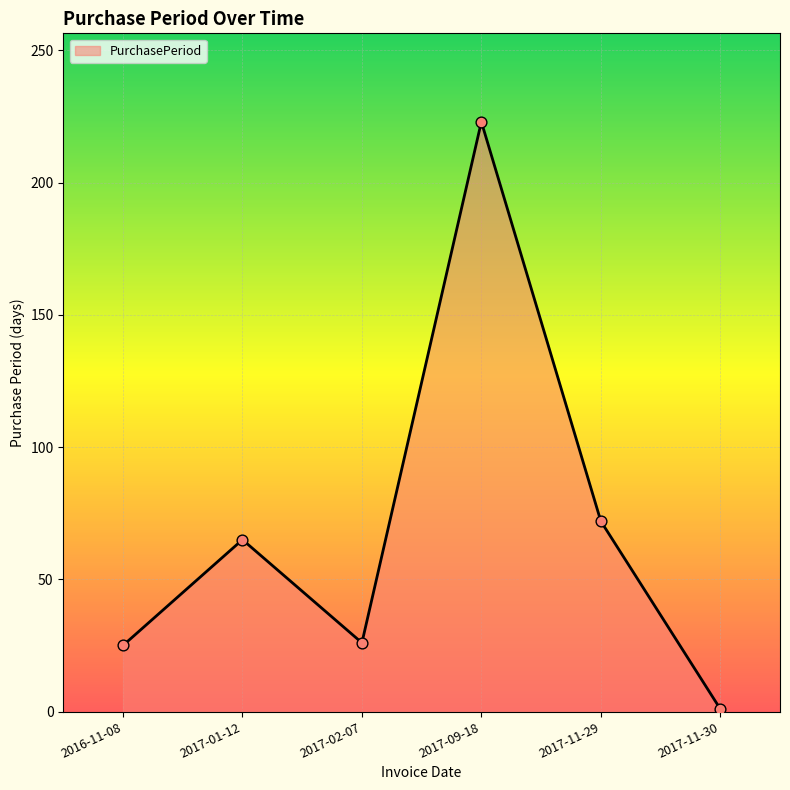

What is the change in value from 2016-11-08 to 2017-09-18?

+198